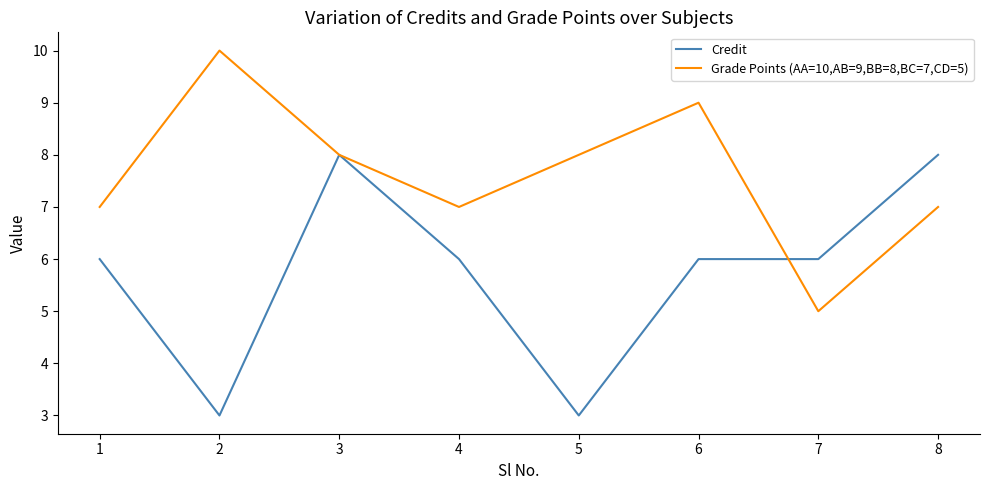

What is the spread (max minus min) of values at 2?

7